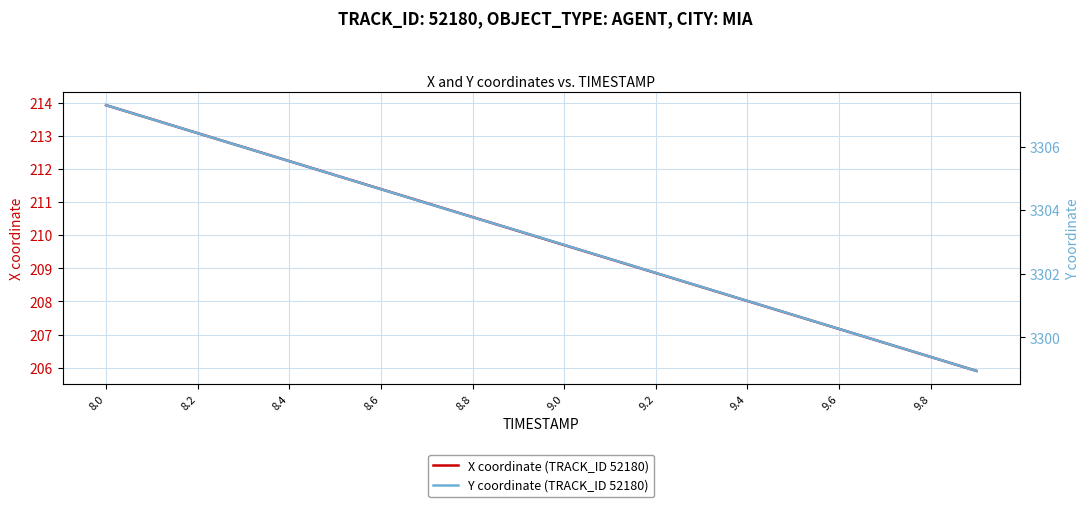

The X coordinate (TRACK_ID 52180) series shows 213.9 at 8.0. True or false?

True